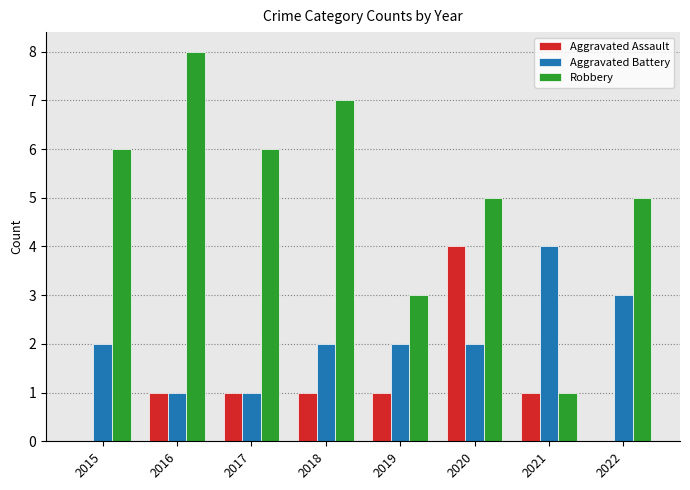

Which series has the widest spread of values?

Robbery